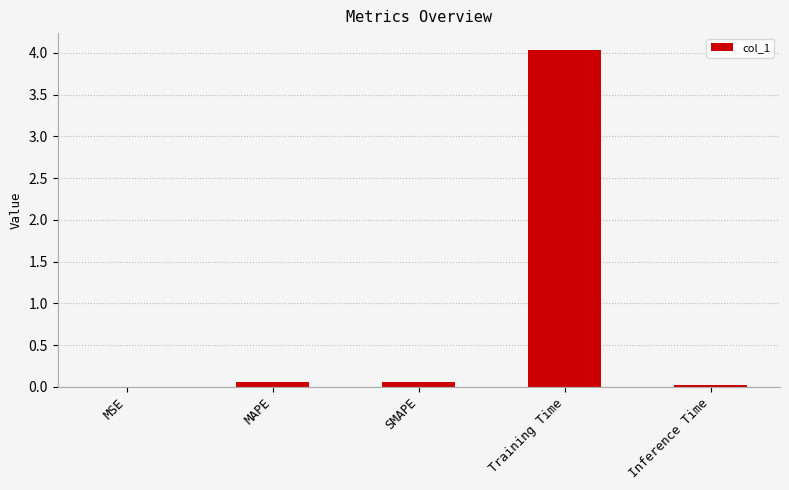

Which has a higher value, MSE or SMAPE?

SMAPE